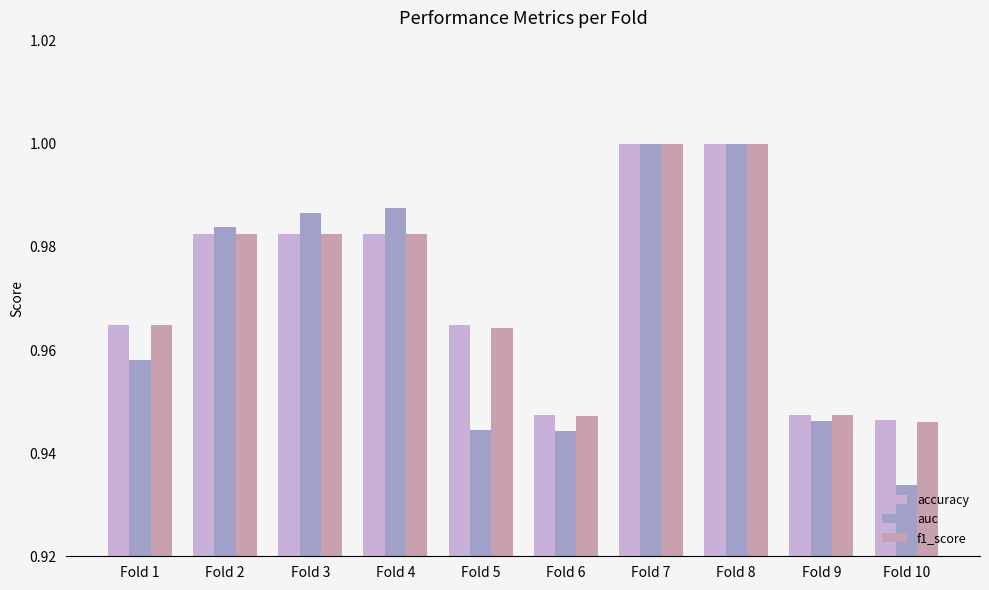

What is the total value across all series at Fold 6?

2.8